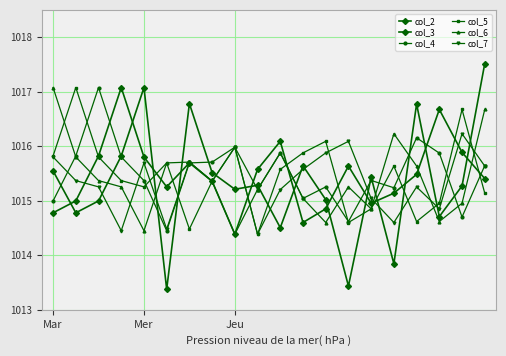

How many lines are shown in the chart?

6